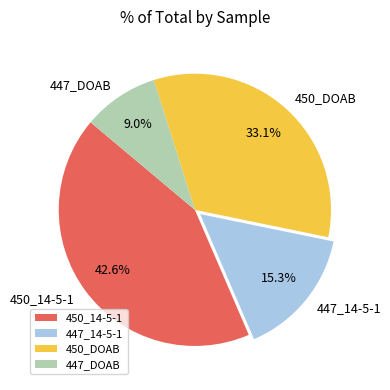

Is 450_DOAB the majority of the pie?

No